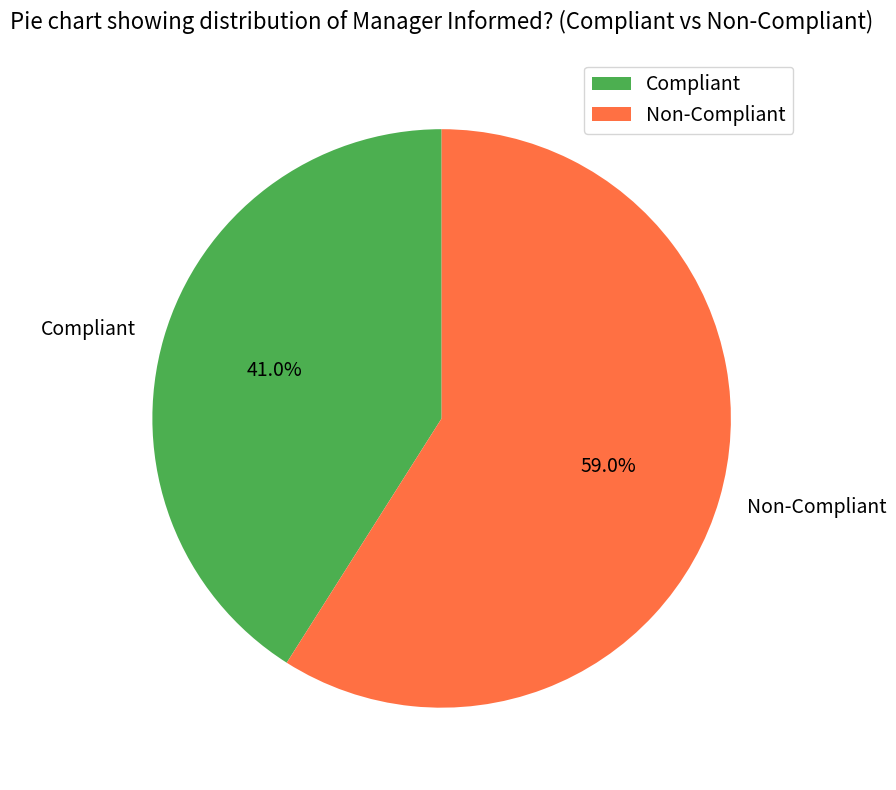

How many slices are in this pie chart?

2